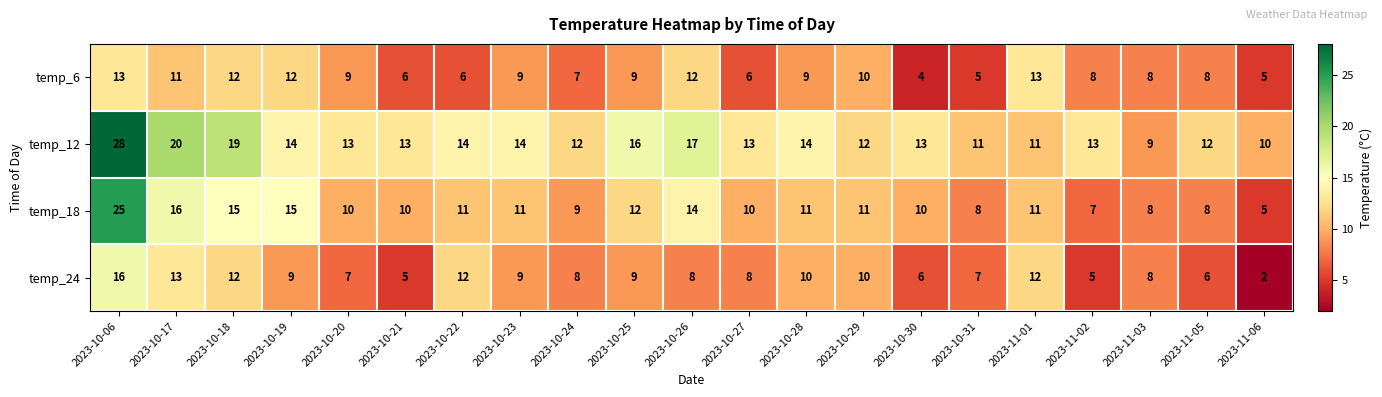

How many series are shown in this chart?

4